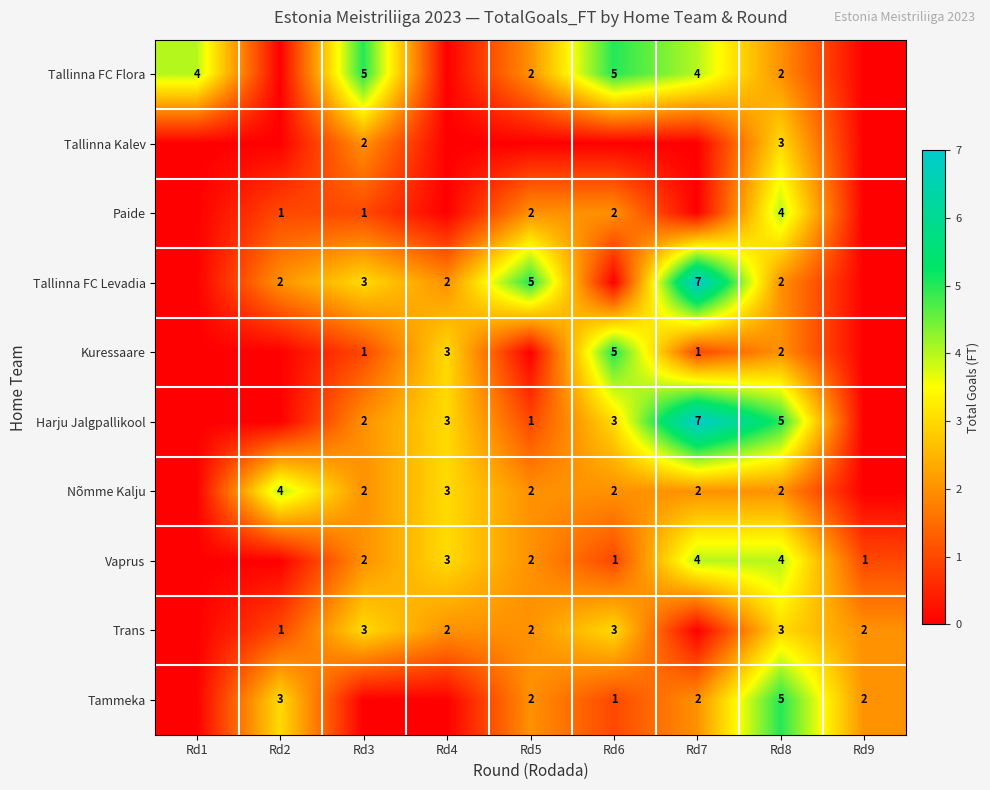

What is the total value across all series at Rd3?

21